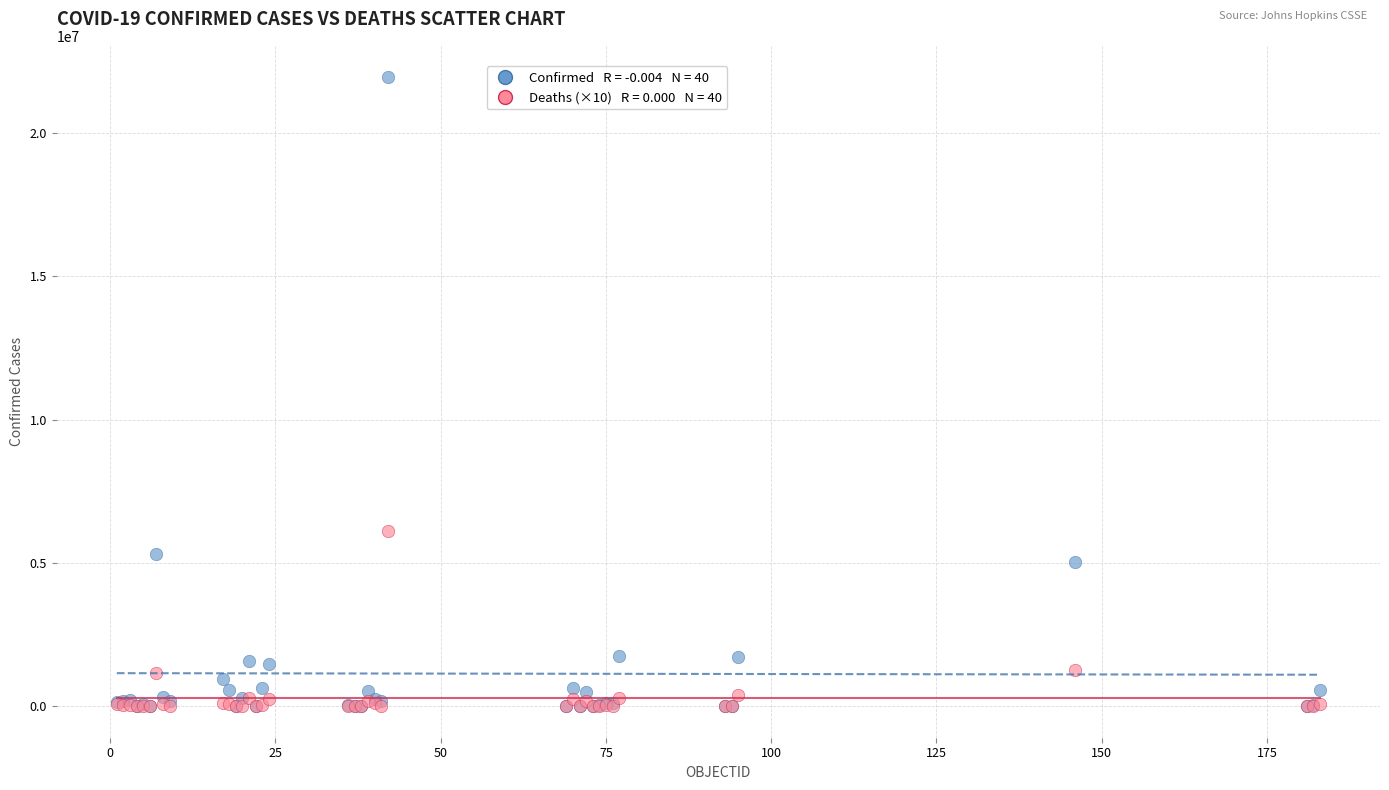

Across all series, what Y value is closest to 10969613?

6104910